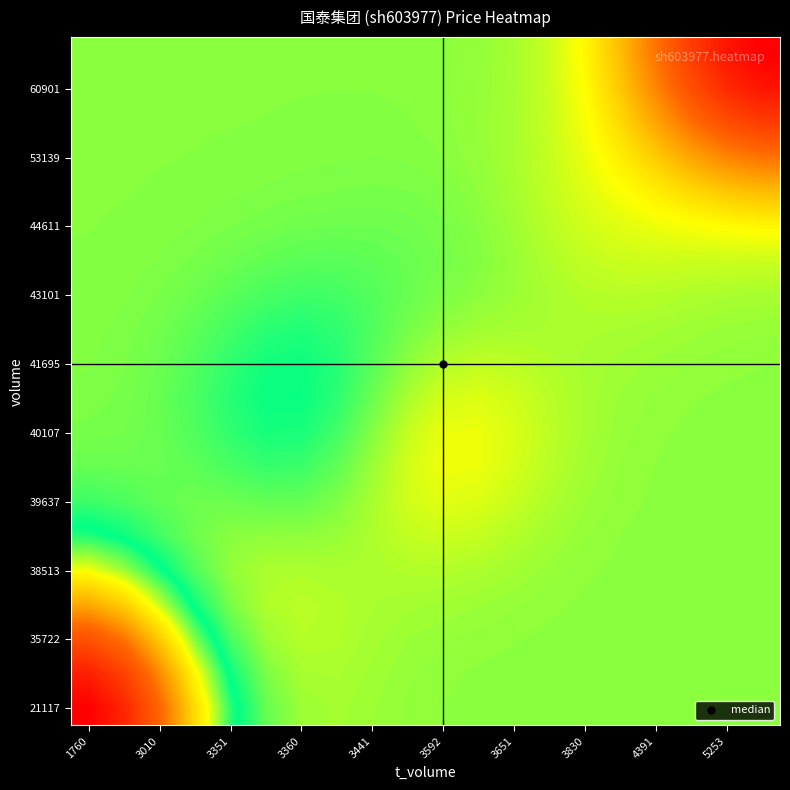

Which label corresponds to the smallest value in the chart?

1760